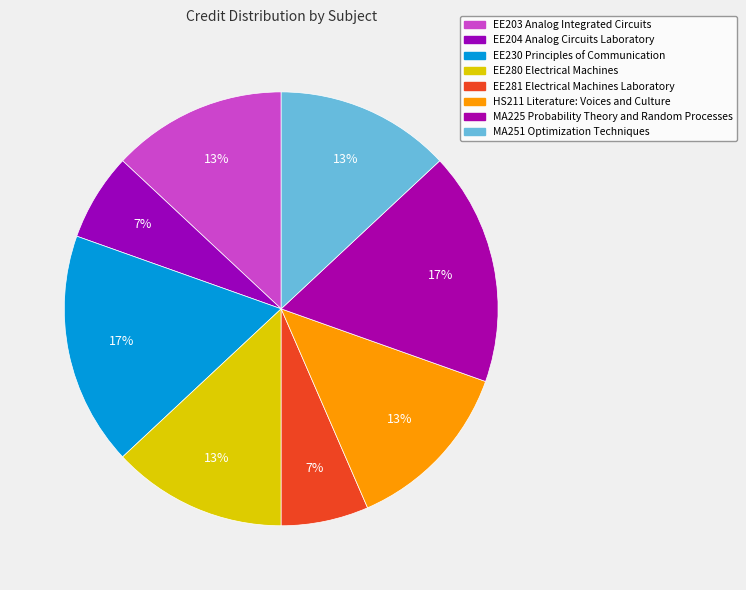

Approximately how many times larger is the value at HS211 Literature: Voices and Culture compared to MA251 Optimization Techniques?

1.0